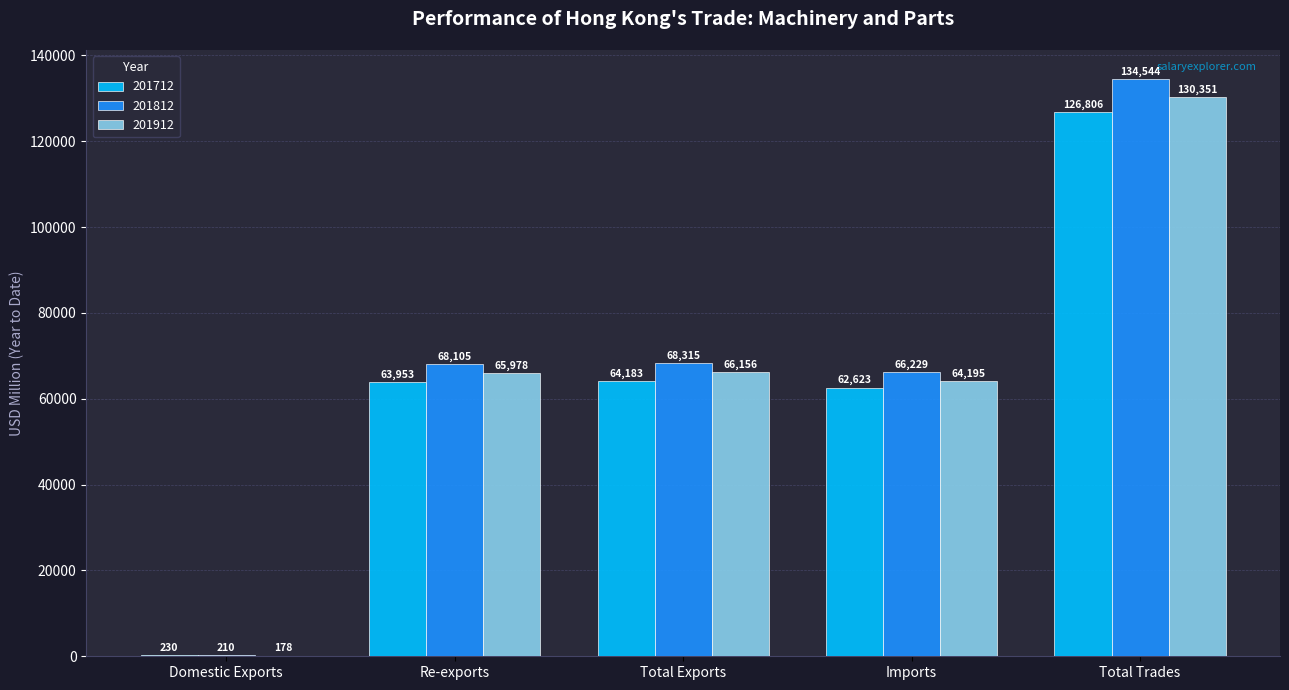

Is the value of 201912 at Re-exports greater than the value of 201812 at Re-exports?

No